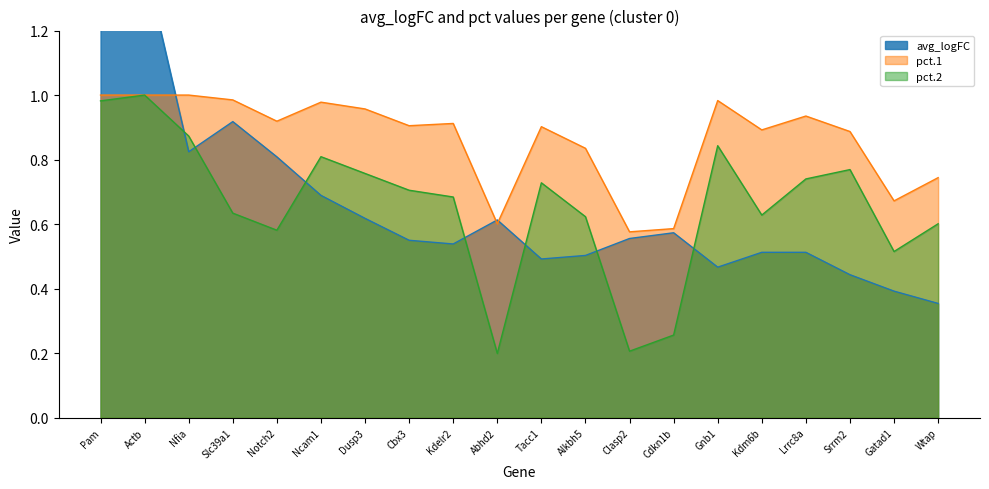

Is it true that pct.1 equals 0.2 at Dusp3?

False